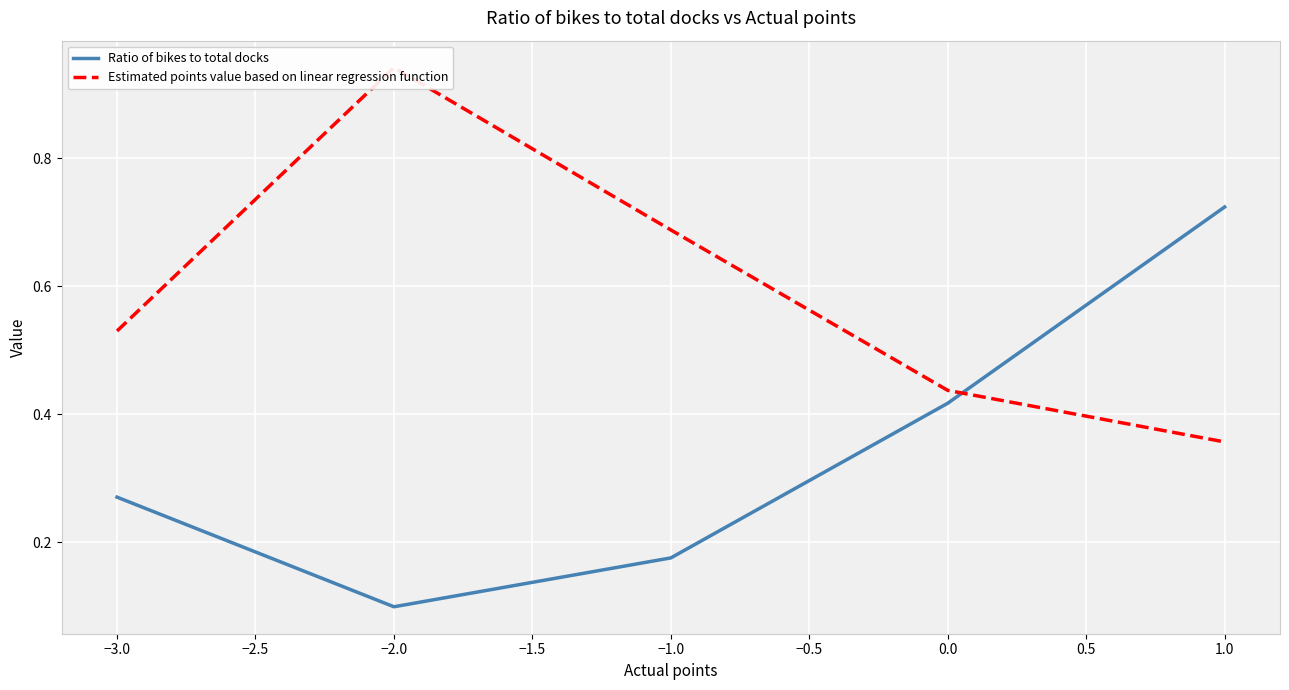

At which label is Ratio of bikes to total docks closest to 0?

−2.0